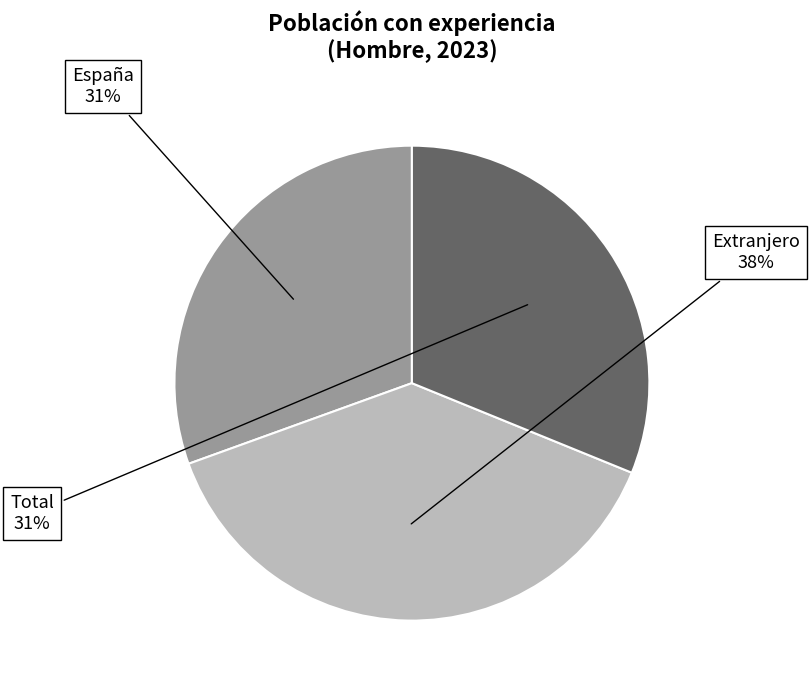

Is there a majority slice in this chart?

No